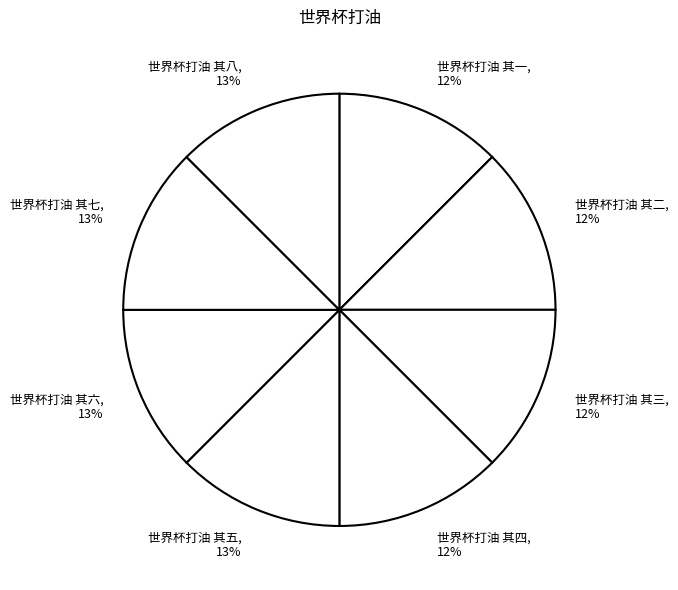

To the nearest percent, what is the average slice percentage?

12%